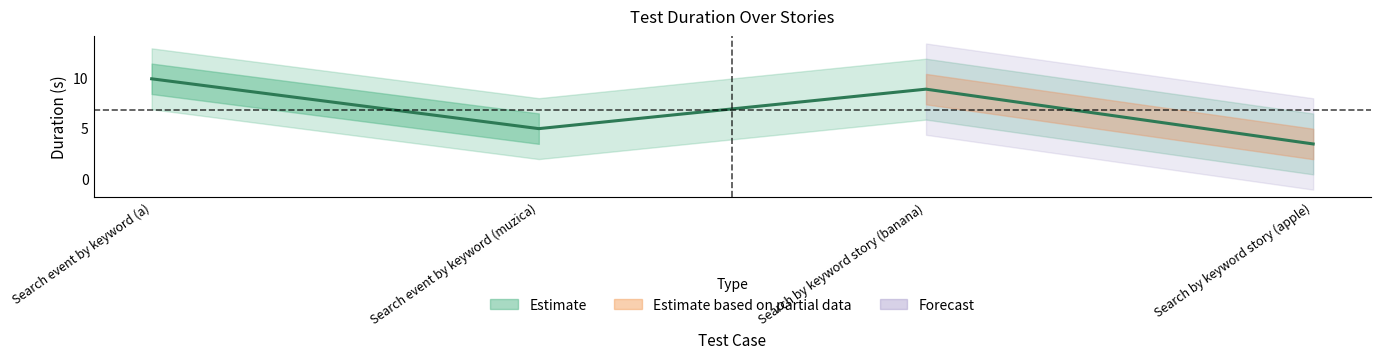

Where does the data first go above 8?

Search event by keyword (a)